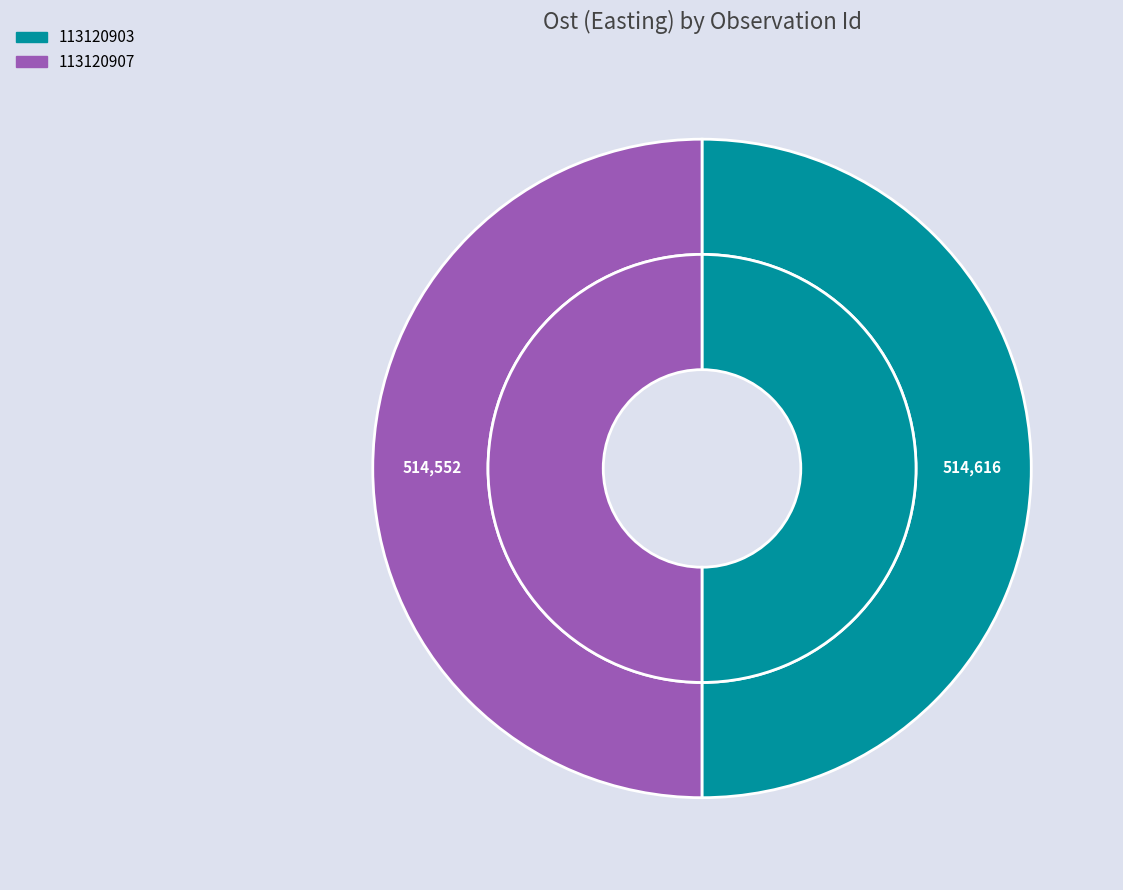

To the nearest percent, what percentage of the pie is 113120903?

50%